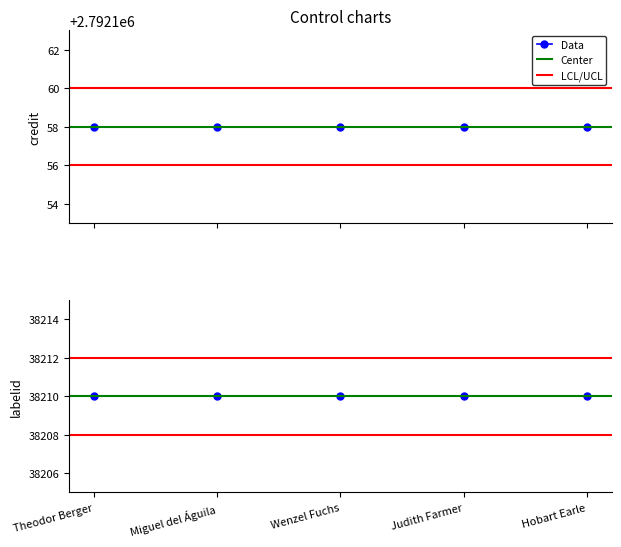

True or false: labelid and credit intersect in this chart.

False